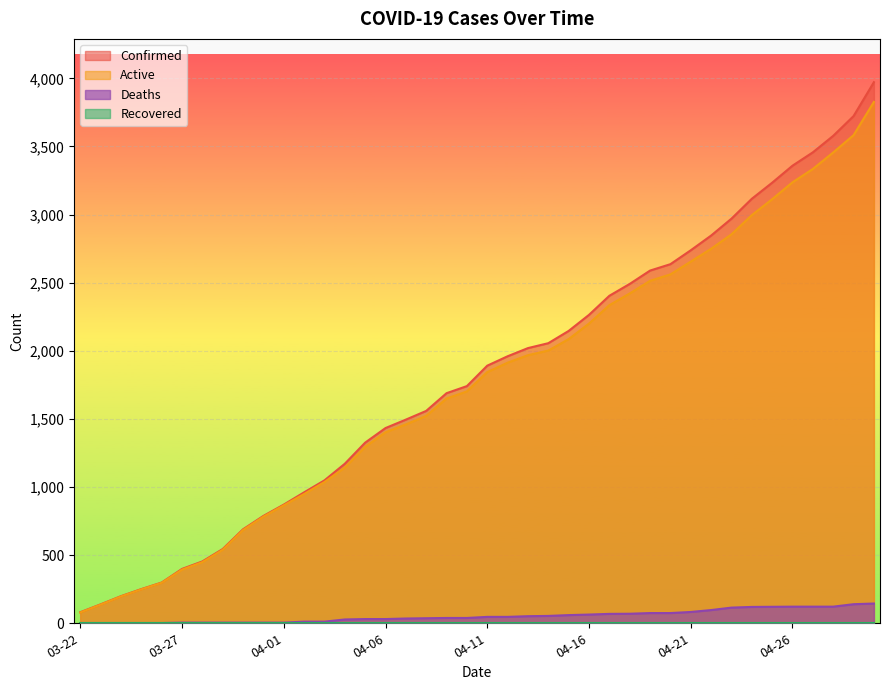

True or false: Deaths has more than 0 interior local peaks.

False